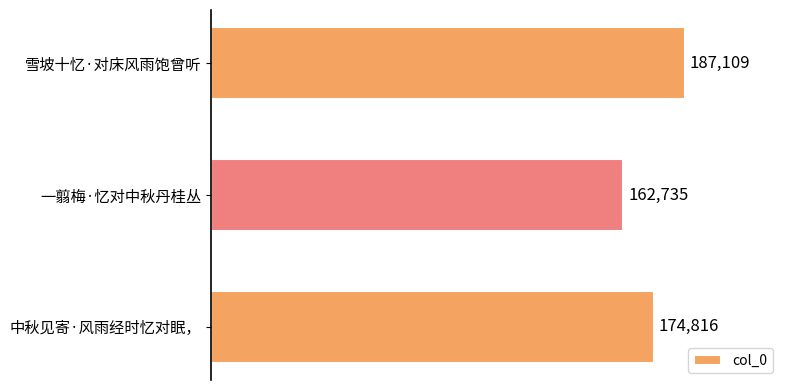

Is it true that the value at 一翦梅·忆对中秋丹桂丛 is 92369?

False